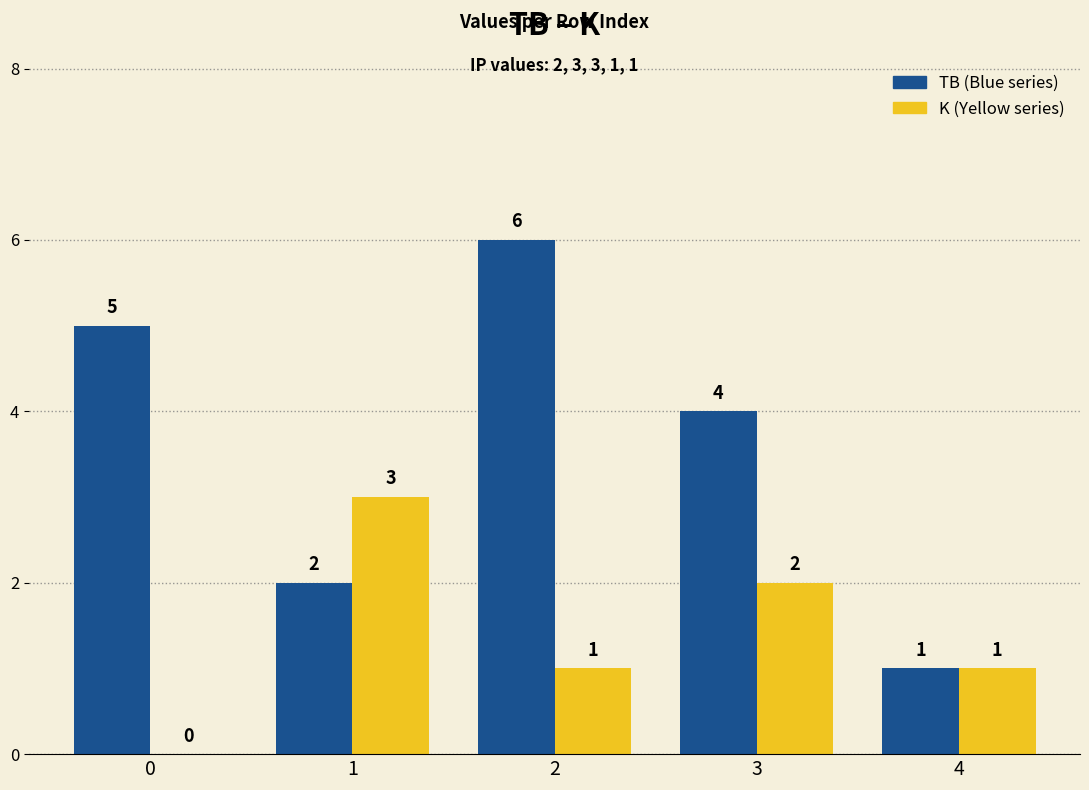

How many groups of bars are there?

5